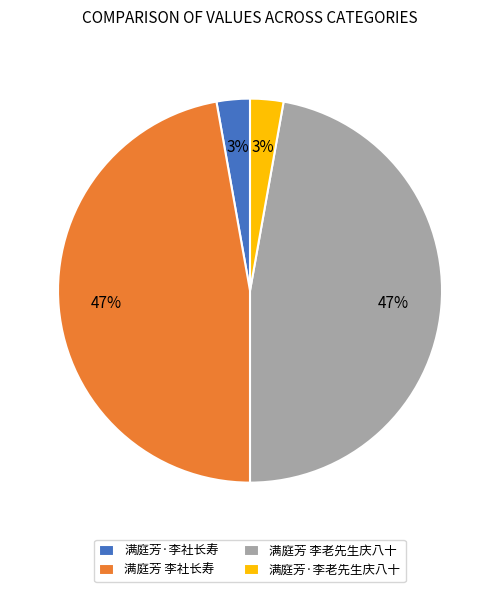

Combined, do 满庭芳·李老先生庆八十 and 满庭芳·李社长寿 account for over 50%?

No